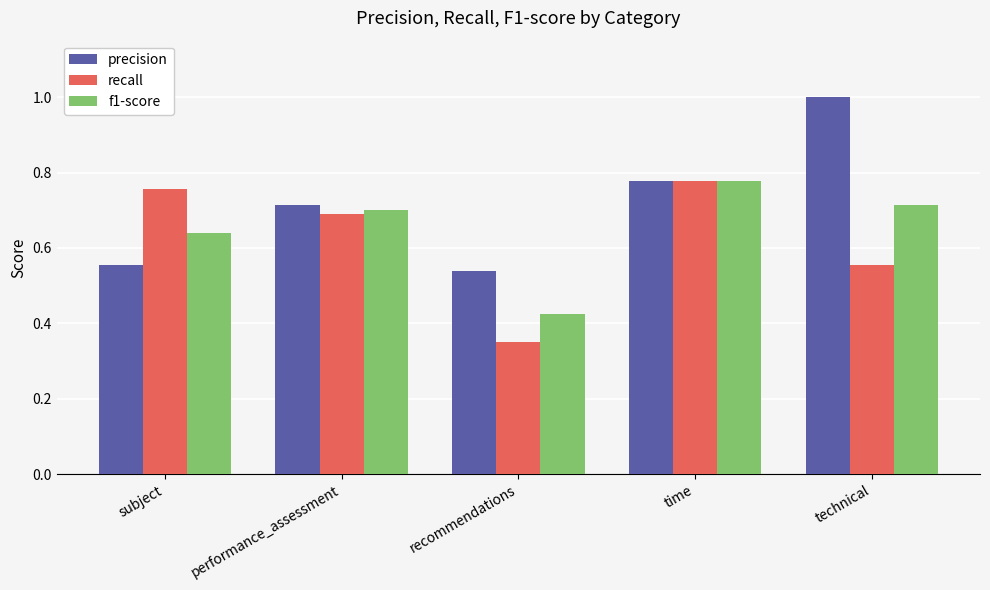

At how many categories does at least one series exceed 0?

5